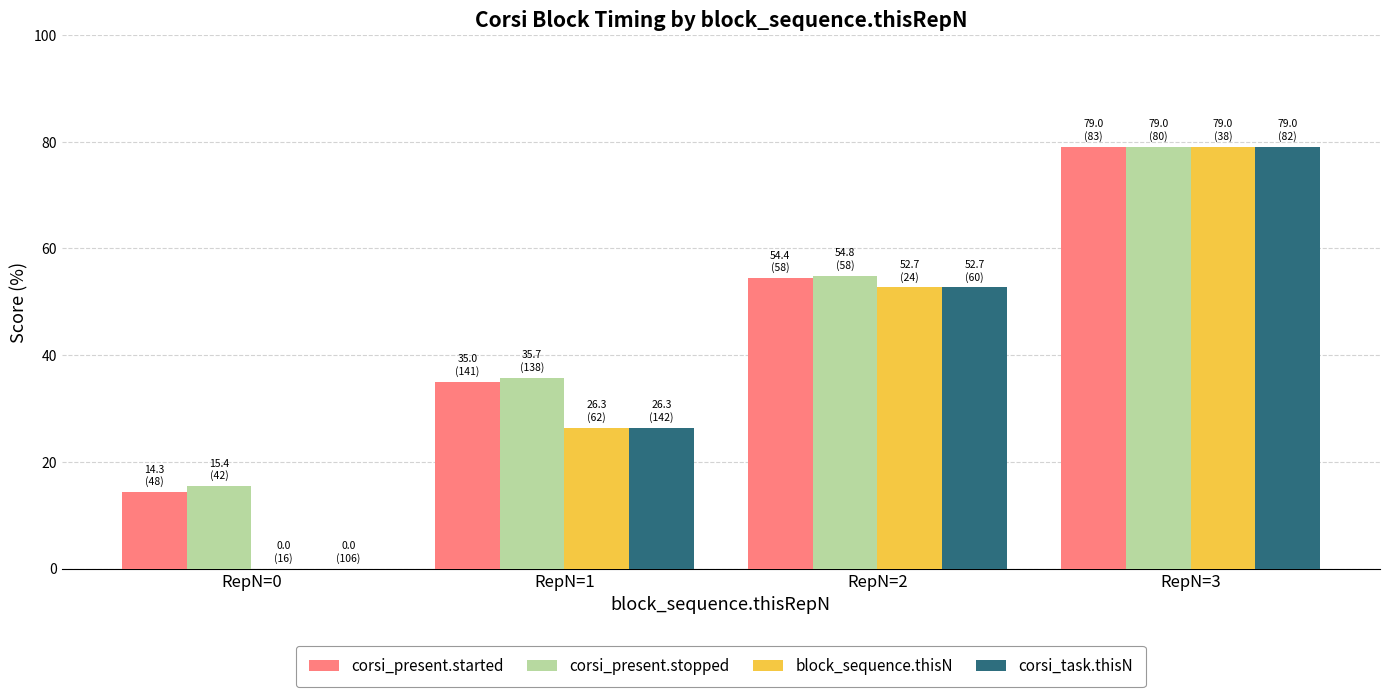

Reading left to right, transcribe all the data shown in this chart.

corsi_present.started: RepN=0=14.3	RepN=1=35.0	RepN=2=54.4	RepN=3=79.0
corsi_present.stopped: RepN=0=15.4	RepN=1=35.7	RepN=2=54.8	RepN=3=79.0
block_sequence.thisN: RepN=0=0.0	RepN=1=26.3	RepN=2=52.7	RepN=3=79.0
corsi_task.thisN: RepN=0=0.0	RepN=1=26.3	RepN=2=52.7	RepN=3=79.0